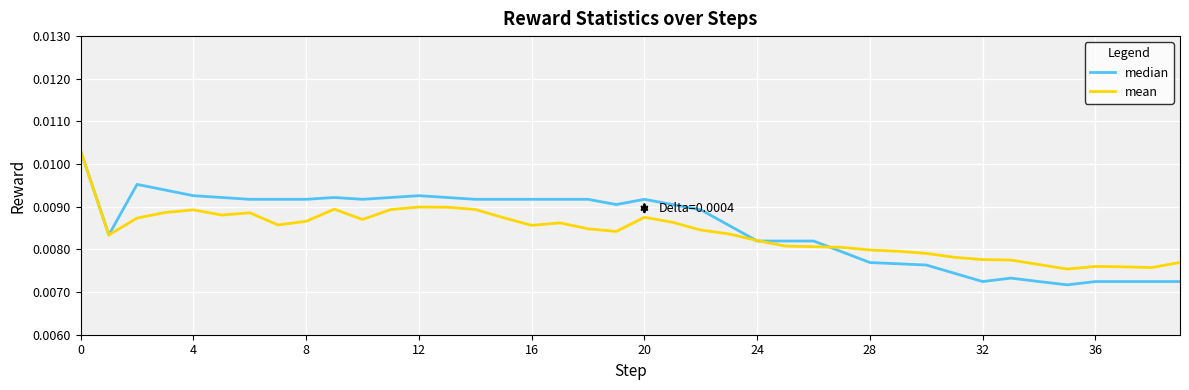

Which series ends up on top after the final intersection of mean and median?

mean